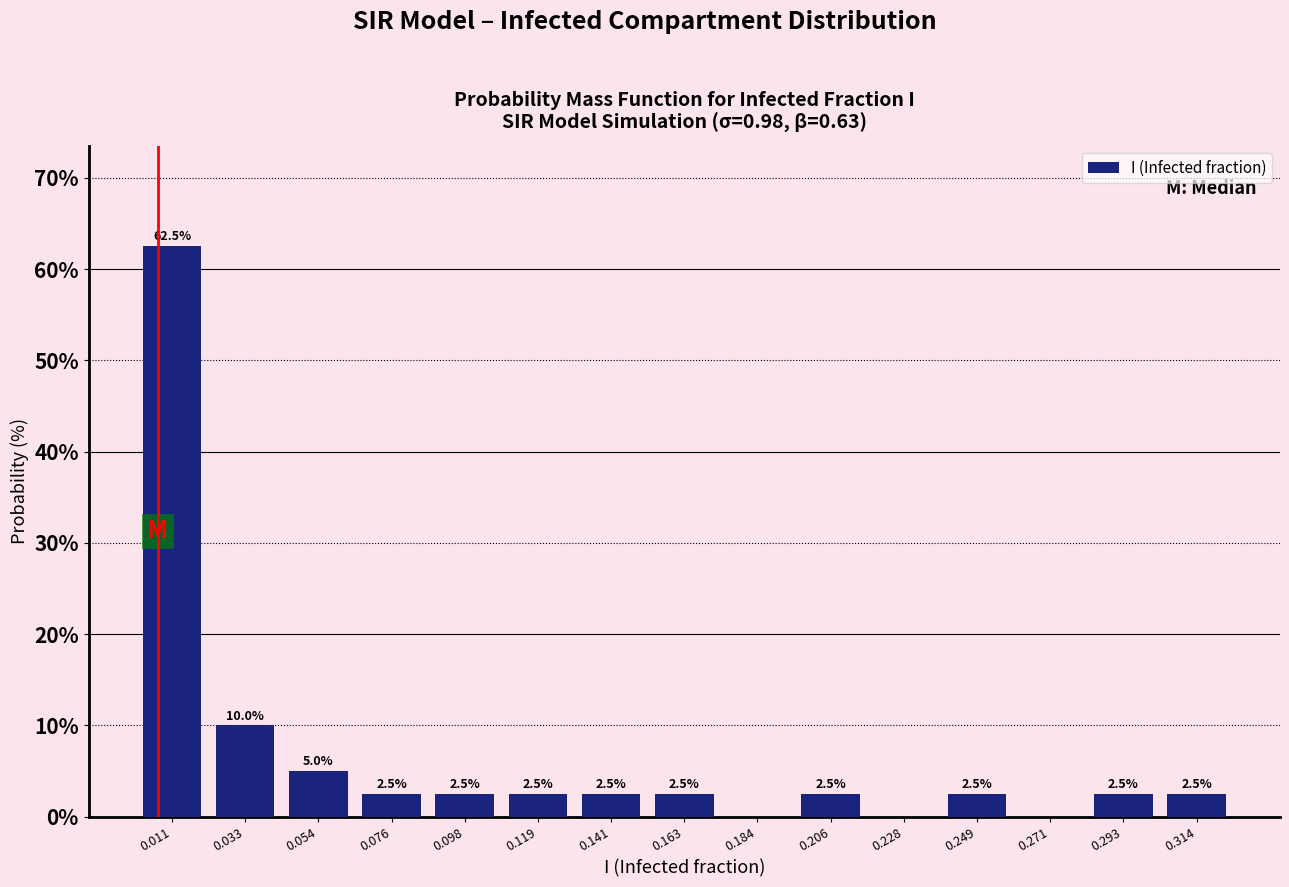

Which range on the x-axis has the tallest bar?

0.000 to 0.020